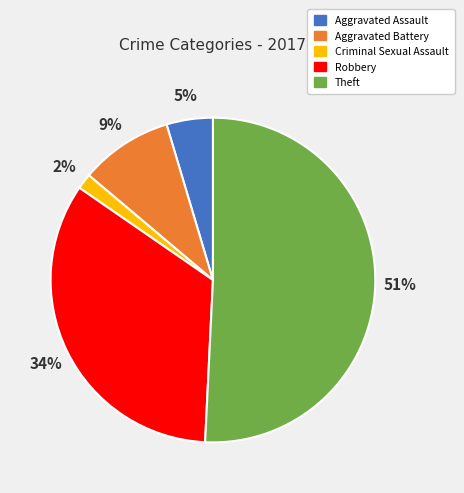

Does any single category account for the majority?

Yes